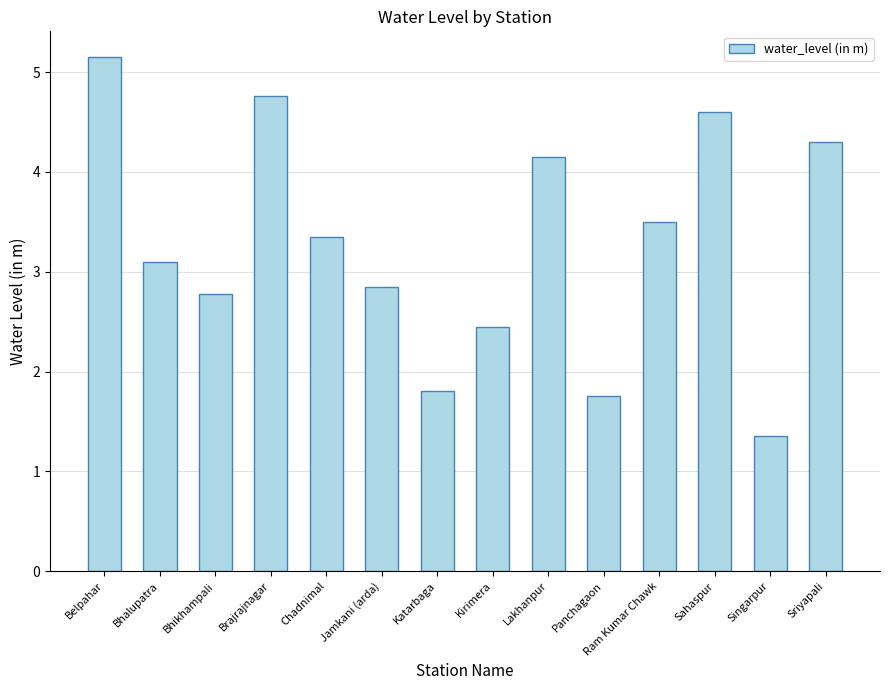

What is the change in value from Belpahar to Kirimera?

-2.7